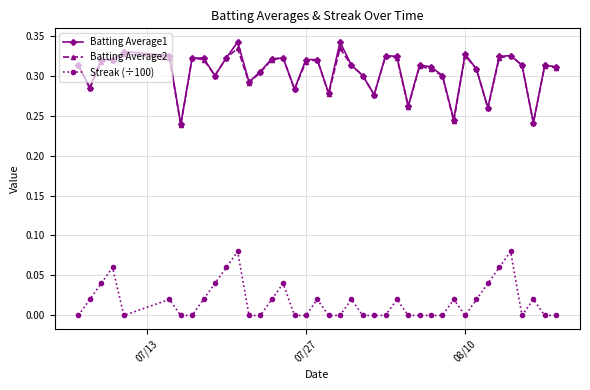

True or false: Streak (÷100) has more than 0 interior local peaks.

True